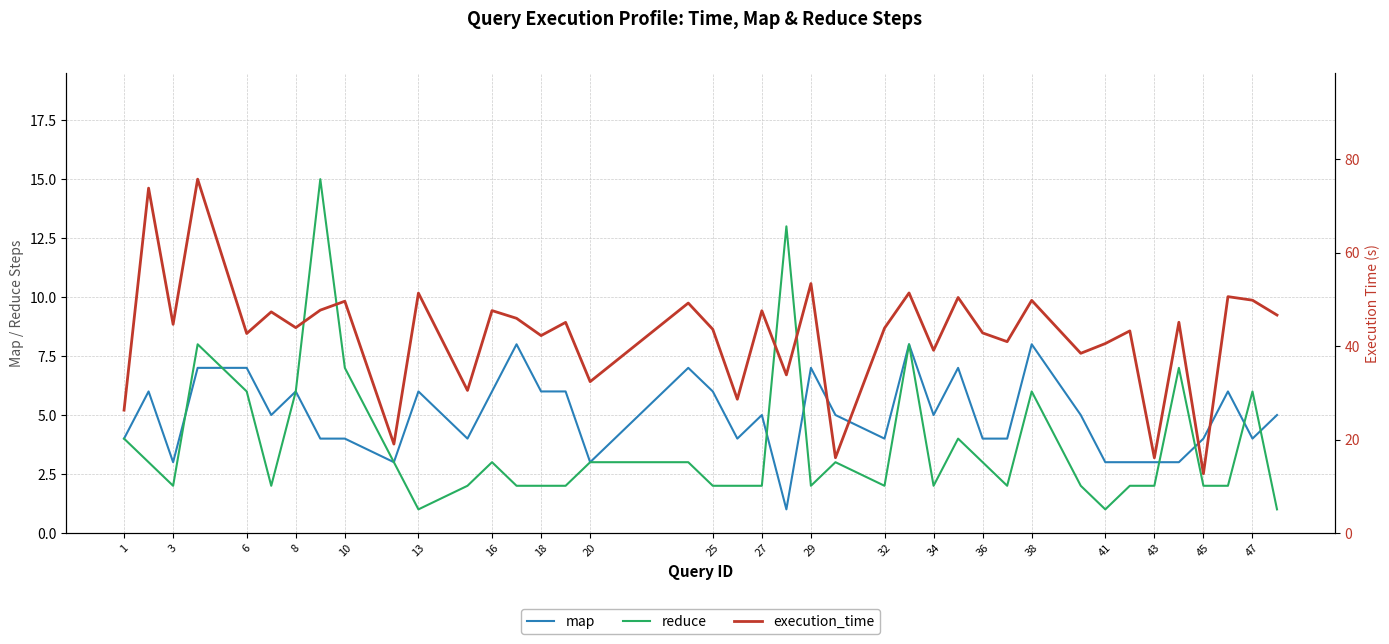

What is the maximum value for reduce?

15